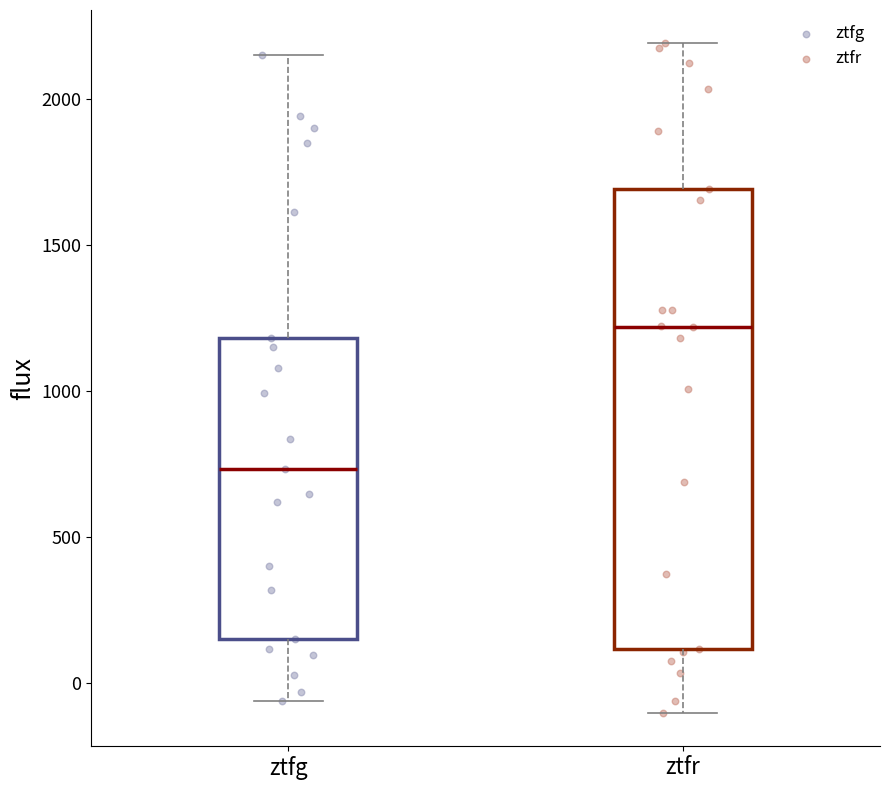

Reading left to right, transcribe this box plot: for each box, give where its median line is, the range the box spans, and where its two whiskers end, as read against the y-axis. The values are not printed on the chart, so give them approximately, as read against the axis.

ztfg: median 750, box 150 to 1200, whiskers -50 to 2150
ztfr: median 1200, box 100 to 1700, whiskers -100 to 2200